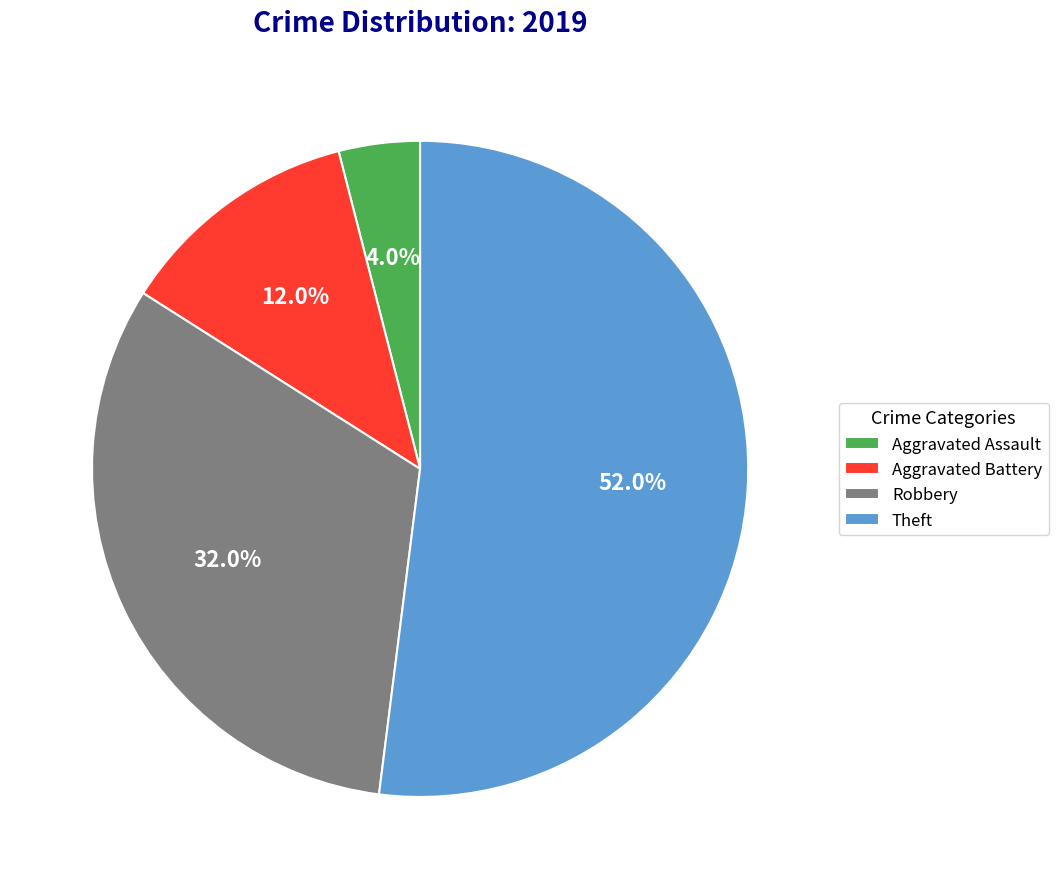

Approximately how many times larger is the value at Robbery compared to Aggravated Battery?

2.7